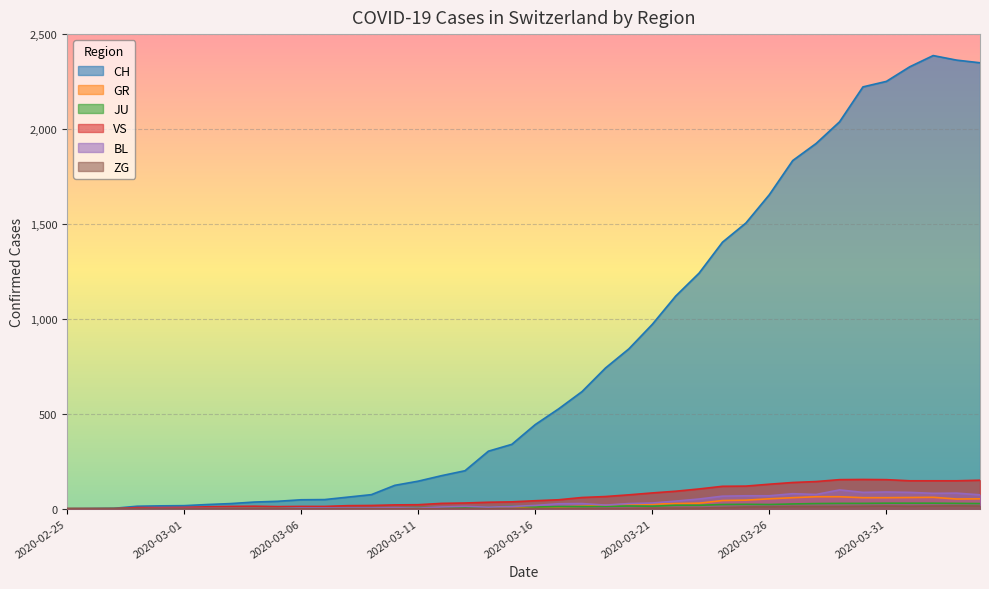

Reading left to right, what are all the values shown in this chart?

CH: 0	1	2	13	15	16	22	27	35	39	47	48	61	74	123	145	174	200	303	339	443	526	617	741	842	971	1120	1241	1404	1505	1654	1834	1924	2038	2222	2251	2328	2387	2363	2349
GR: 0	0	0	0	0	0	0	0	0	0	0	0	0	0	0	0	0	0	6	0	9	9	13	18	24	24	27	29	43	45	52	58	63	63	58	58	59	60	51	52
JU: 0	0	1	1	1	1	1	1	1	2	5	5	5	5	5	6	6	8	8	13	9	11	11	12	14	13	18	18	22	23	22	25	27	28	28	29	29	29	28	27
VS: 0	0	0	6	6	7	10	12	13	11	12	12	16	17	20	21	28	30	34	36	42	47	59	64	73	83	92	104	118	119	129	138	143	153	154	153	147	147	147	150
BL: 0	0	0	0	1	1	1	1	1	1	4	4	4	4	5	3	9	12	8	12	17	26	27	19	27	30	40	51	66	68	68	79	75	99	86	88	86	81	82	73
ZG: 0	0	0	0	0	0	0	0	0	0	0	0	0	0	0	0	0	0	0	0	0	0	0	1	1	3	3	3	6	9	10	12	12	12	13	14	13	14	15	14